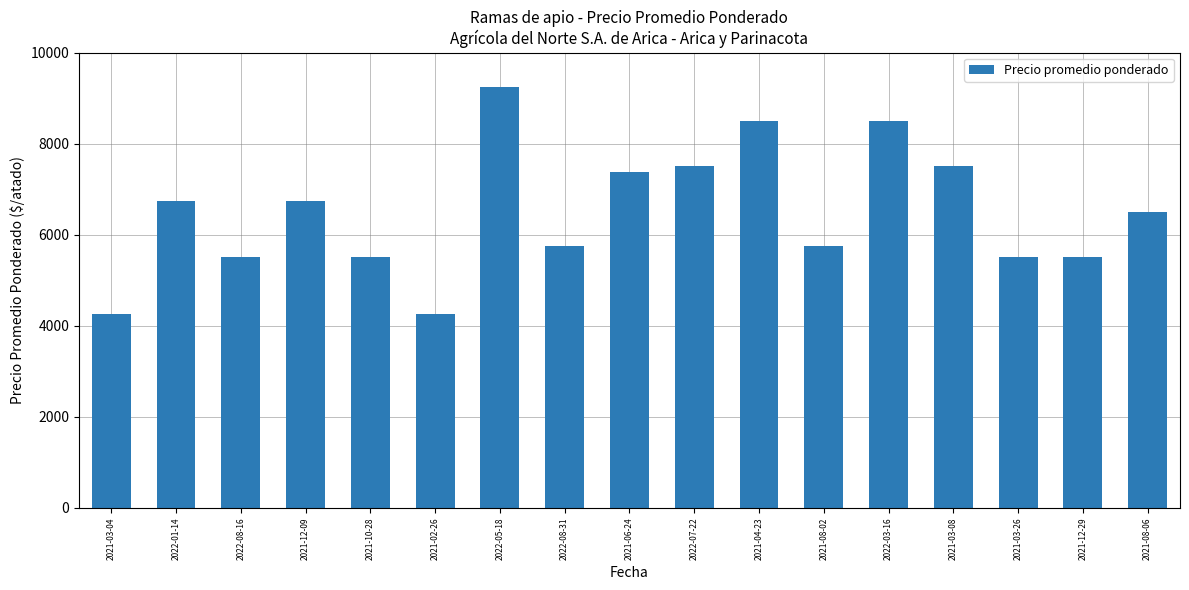

Reading right to left, extract all data points from this chart.

2021-08-06=6500	2021-12-29=5500	2021-03-26=5500	2021-03-08=7500	2022-03-16=8500	2021-08-02=5750	2021-04-23=8500	2022-07-22=7500	2021-06-24=7375	2022-08-31=5750	2022-05-18=9250	2021-02-26=4250	2021-10-28=5500	2021-12-09=6750	2022-08-16=5500	2022-01-14=6750	2021-03-04=4250